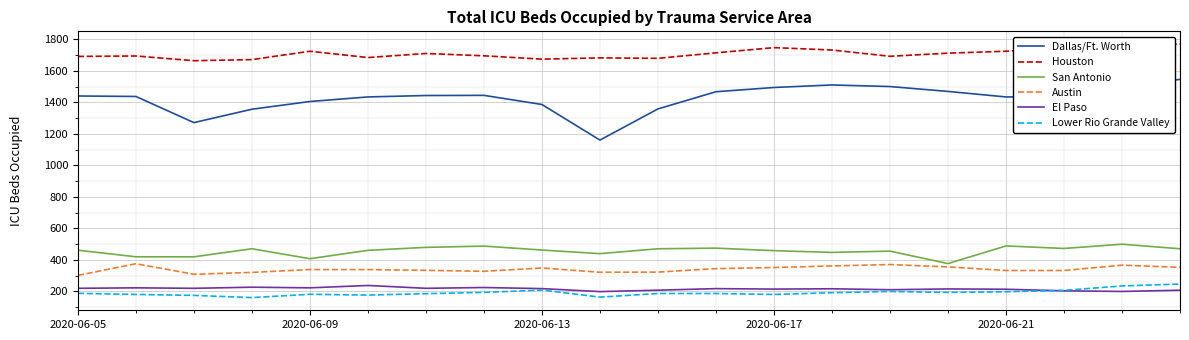

What is the average value of the Austin series?

340